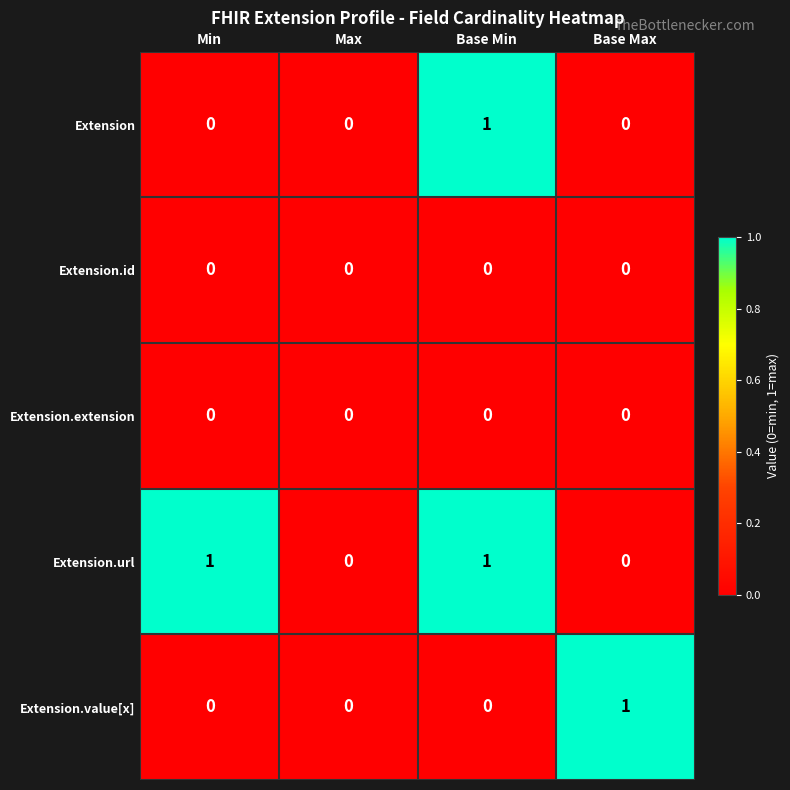

Reading left to right, extract all data points from this chart.

Extension: Min=0	Max=0	Base Min=1	Base Max=0
Extension.id: Min=0	Max=0	Base Min=0	Base Max=0
Extension.extension: Min=0	Max=0	Base Min=0	Base Max=0
Extension.url: Min=1	Max=0	Base Min=1	Base Max=0
Extension.value[x]: Min=0	Max=0	Base Min=0	Base Max=1